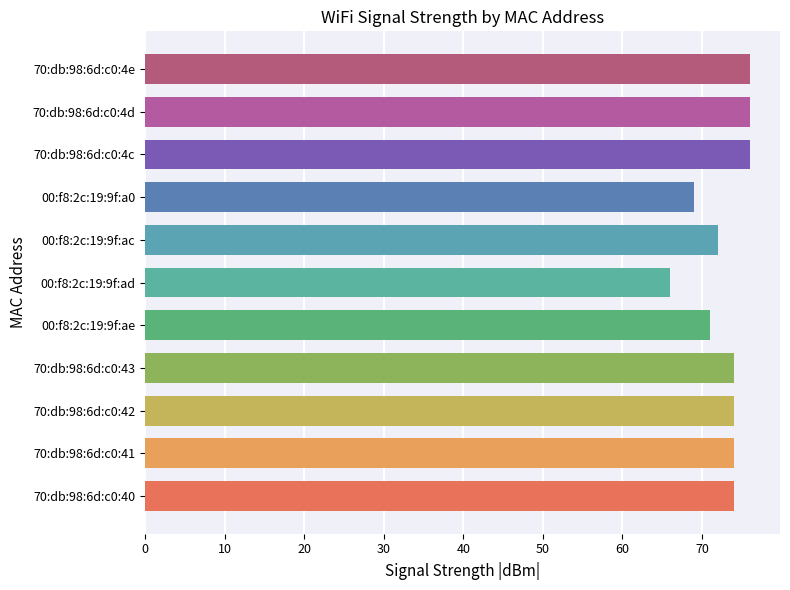

Reading bottom to top, extract all data points from this chart.

74	74	74	74	71	66	72	69	76	76	76